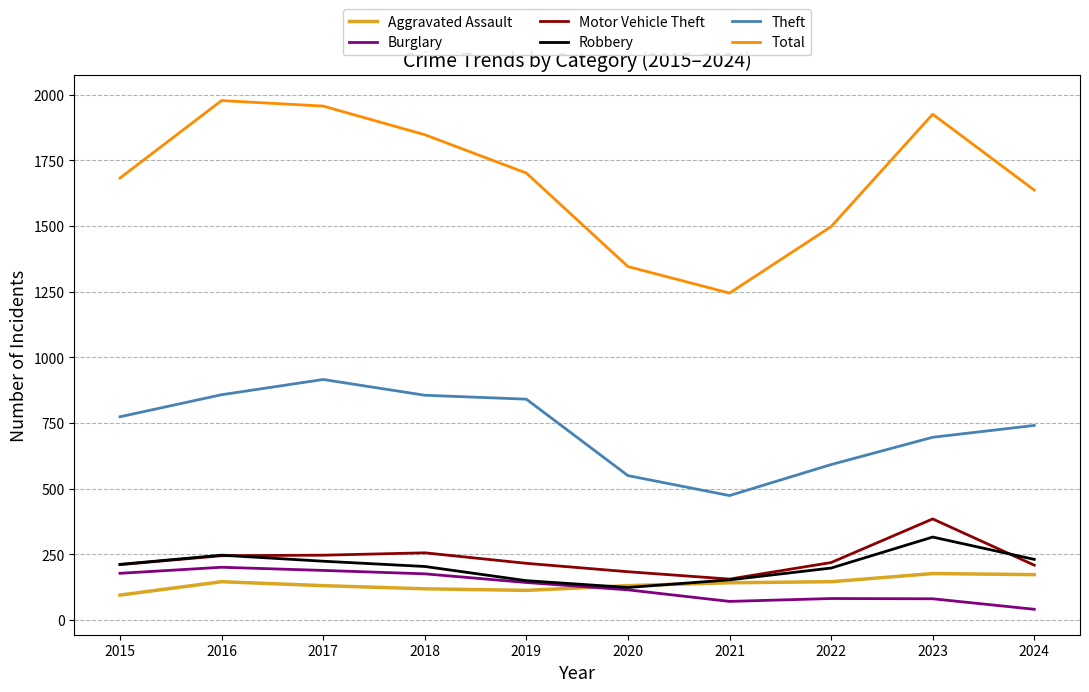

What is the maximum value shown in the chart?

1978